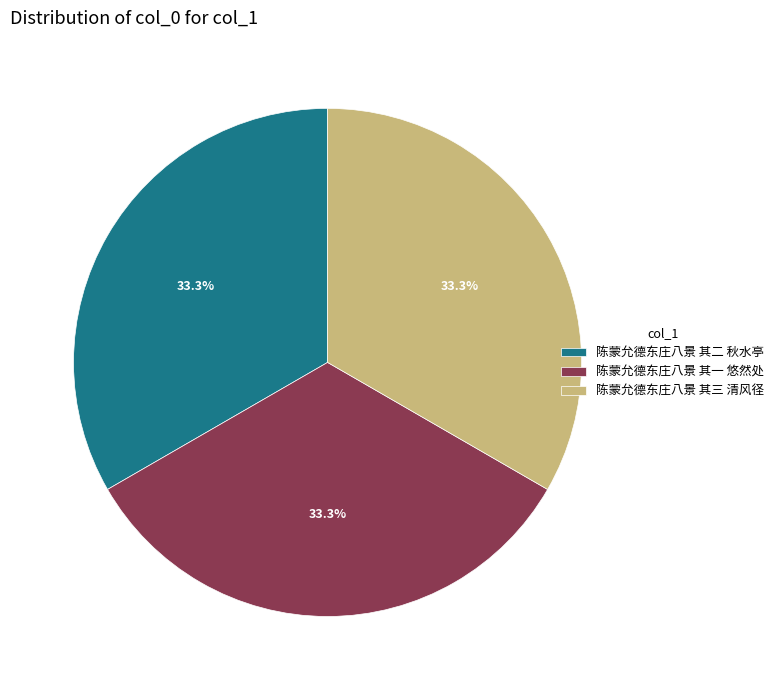

How many segments does this pie chart have?

3